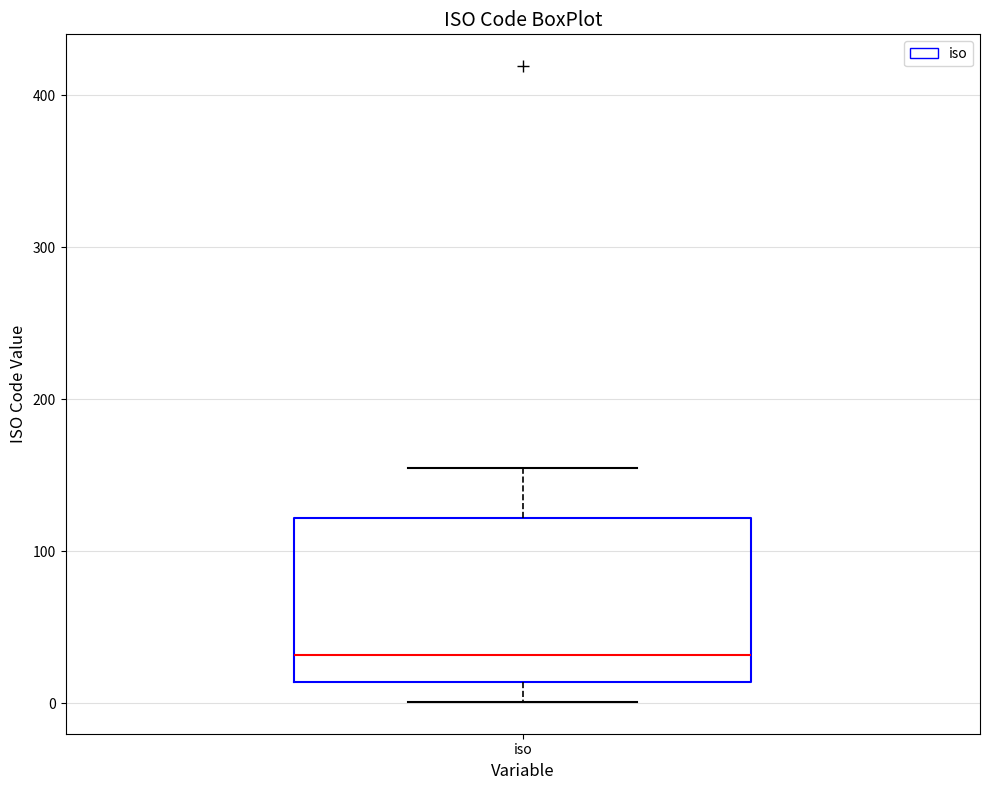

Where does the median line of the box for iso sit on the y-axis? The values are not printed on the chart, so give them approximately, as read against the axis.

30